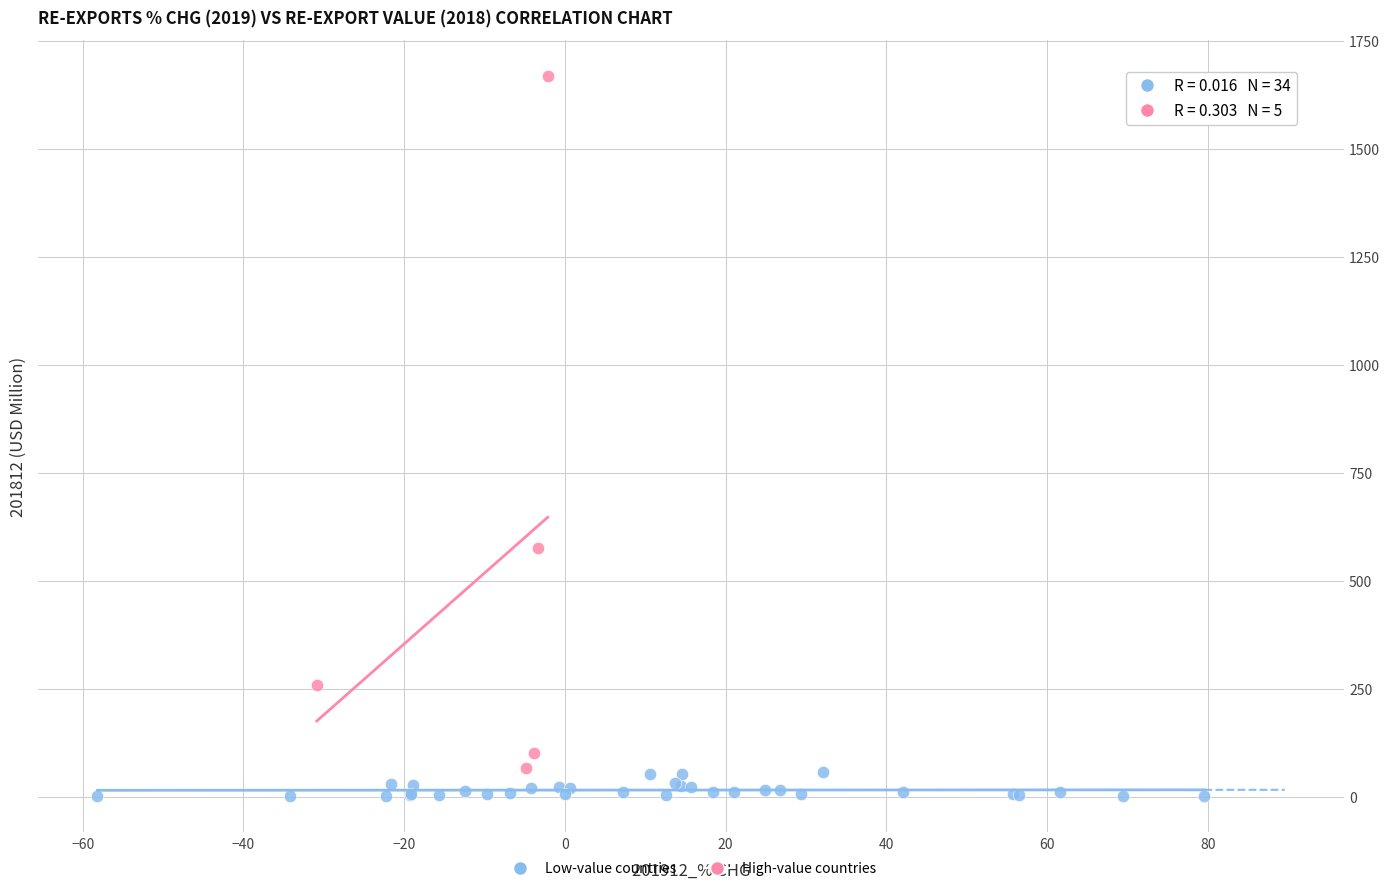

Which series contains the highest Y value?

High-value countries